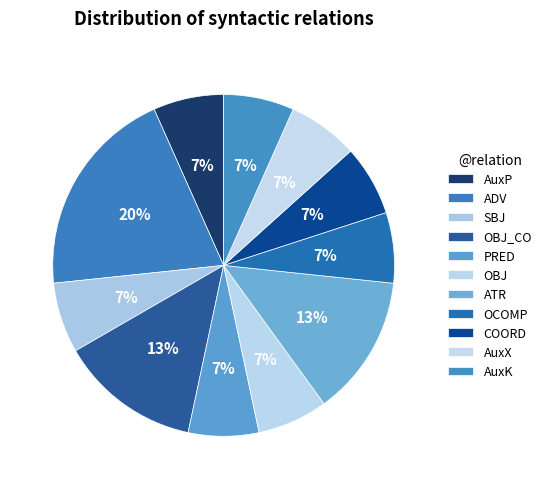

Count the number of slices in the pie.

11